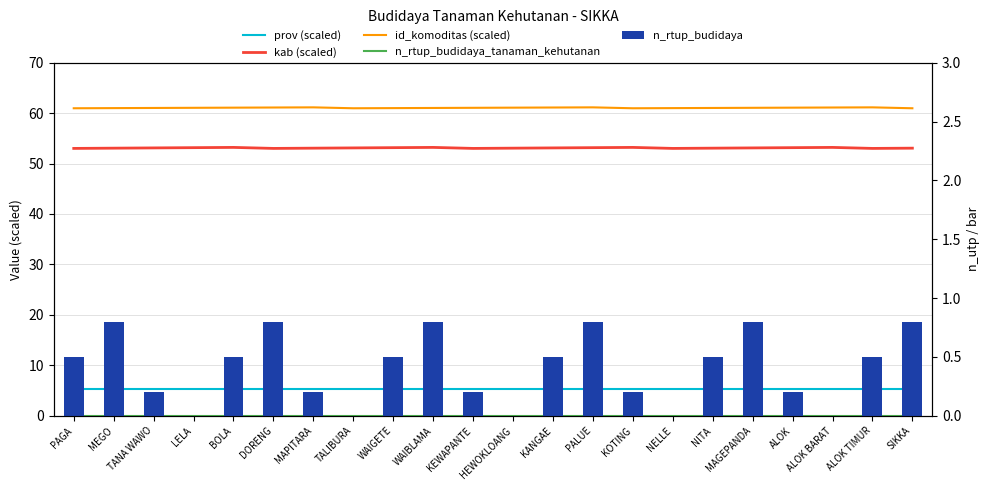

At which category is the sum across all series the highest?

PALUE